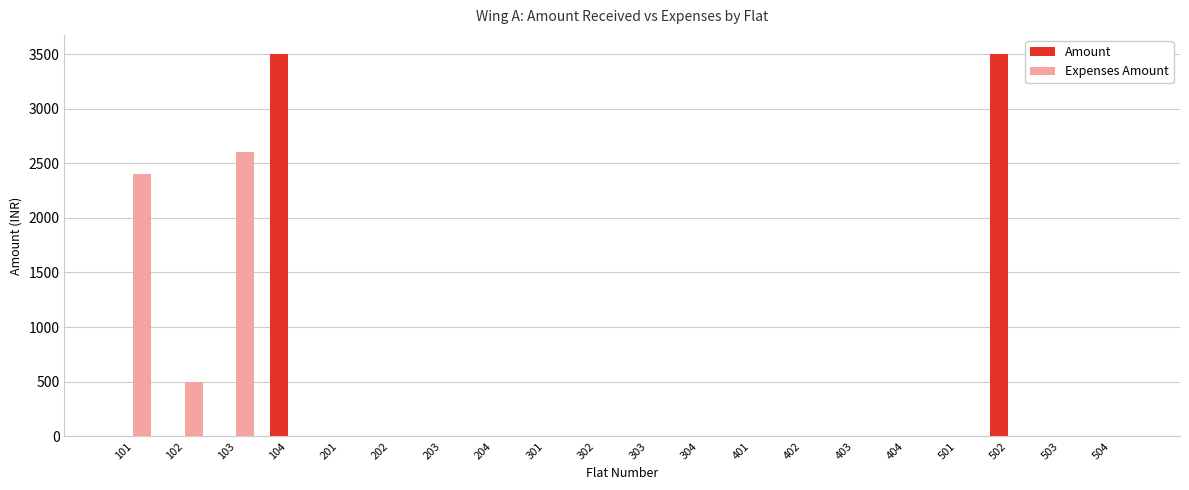

Reading right to left, extract all data points from this chart.

Amount: 0	0	3500	0	0	0	0	0	0	0	0	0	0	0	0	0	3500	0	0	0
Expenses Amount: 0	0	0	0	0	0	0	0	0	0	0	0	0	0	0	0	0	2600	500	2400